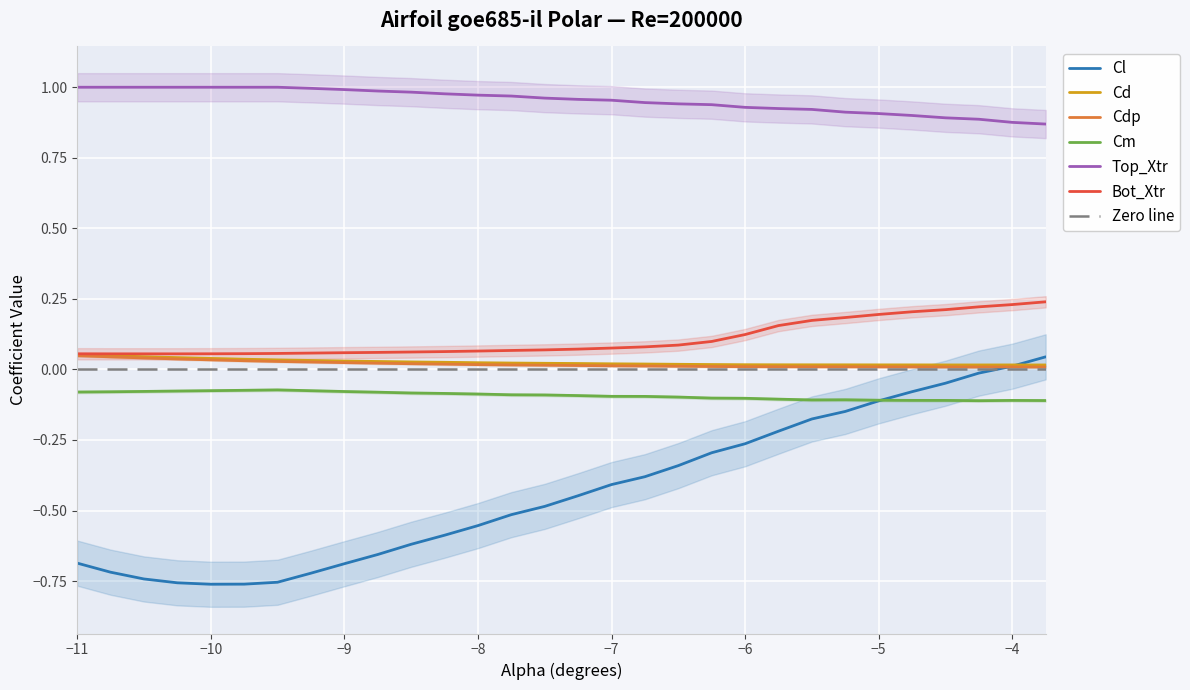

The Top_Xtr series shows 1.0 at −9. True or false?

True